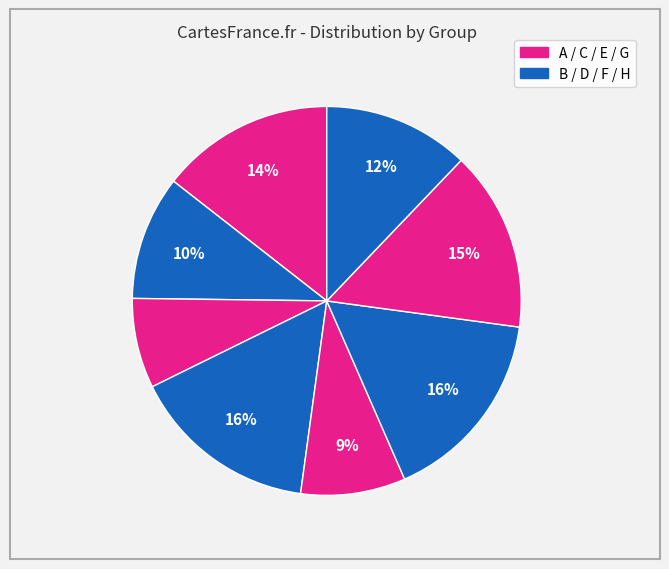

Which slice is the smallest?

C